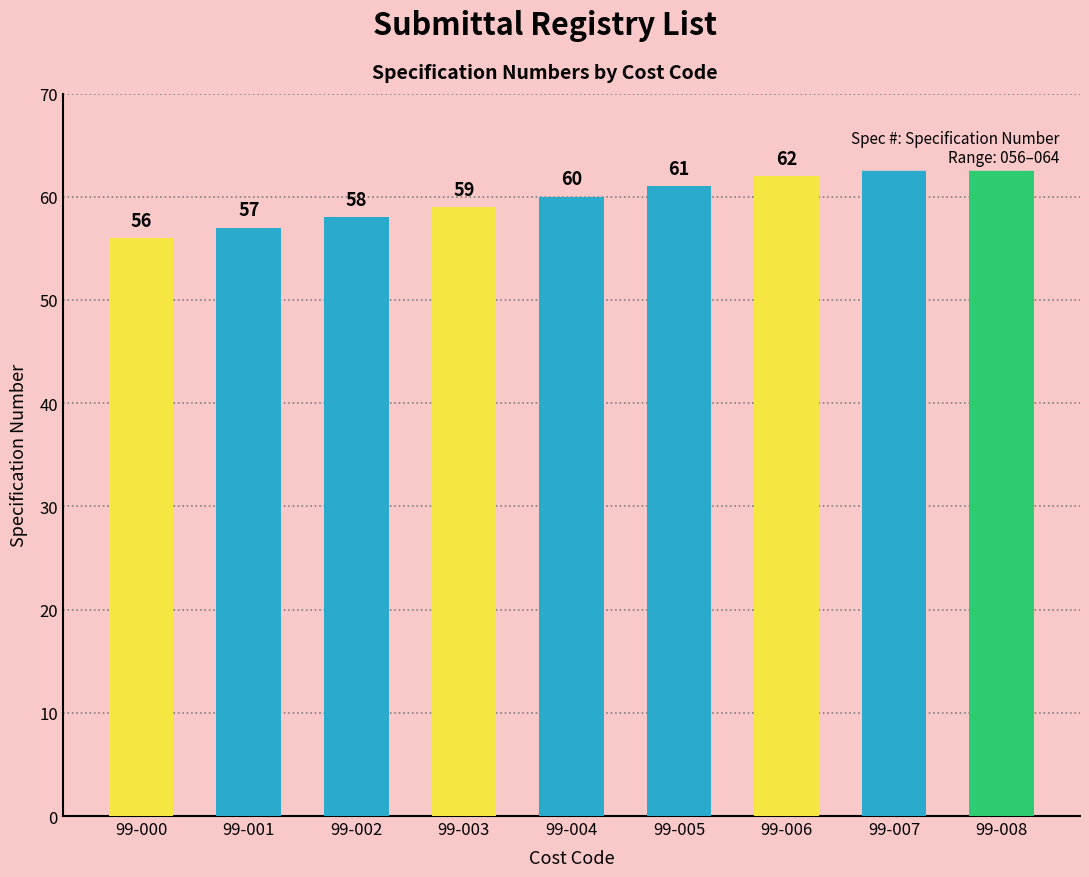

Count the number of data series in this chart.

1